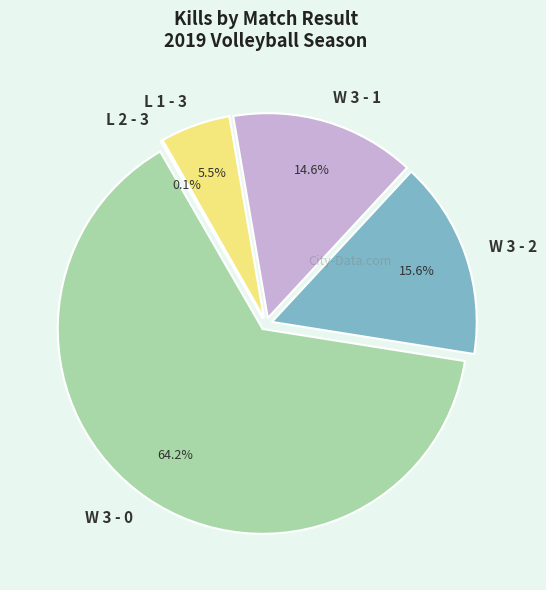

The W 3 - 2 slice represents 17% of the pie. True or false?

False